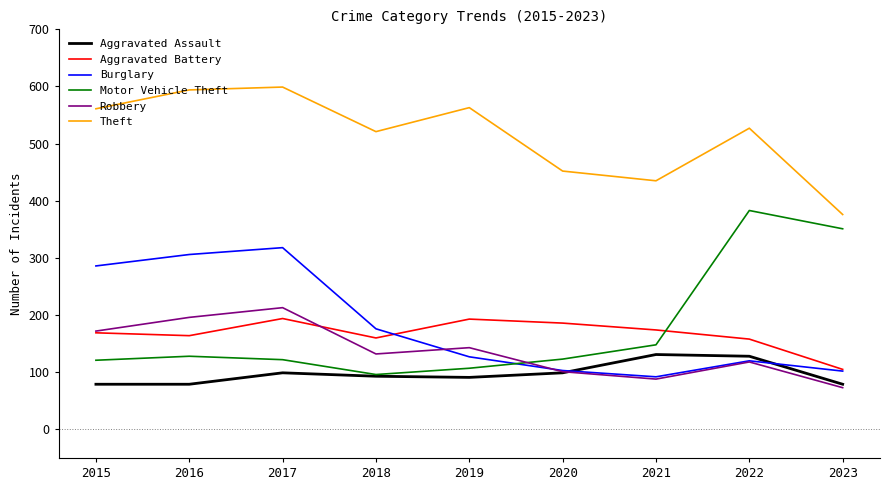

What are all the series names shown in the legend?

Aggravated Assault, Aggravated Battery, Burglary, Motor Vehicle Theft, Robbery, Theft